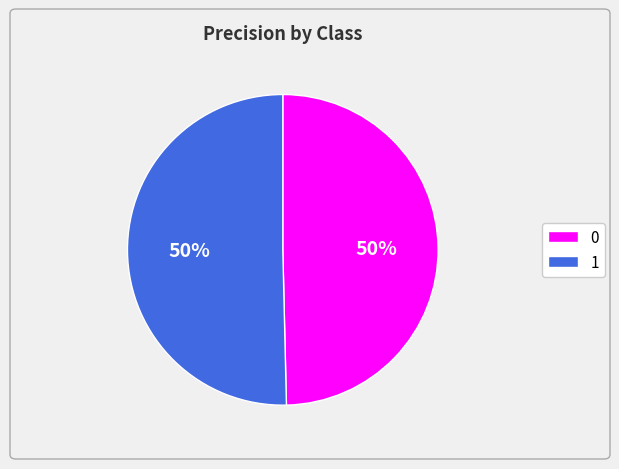

What is the majority slice?

1